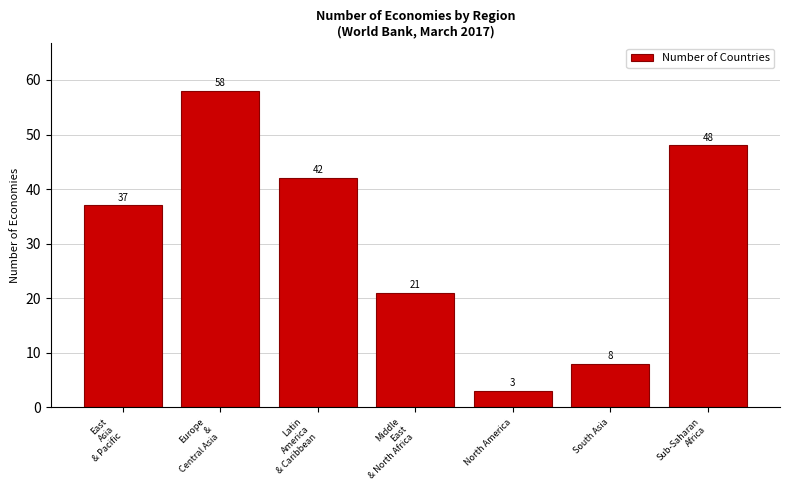

Reading right to left, transcribe all the data shown in this chart.

48	8	3	21	42	58	37